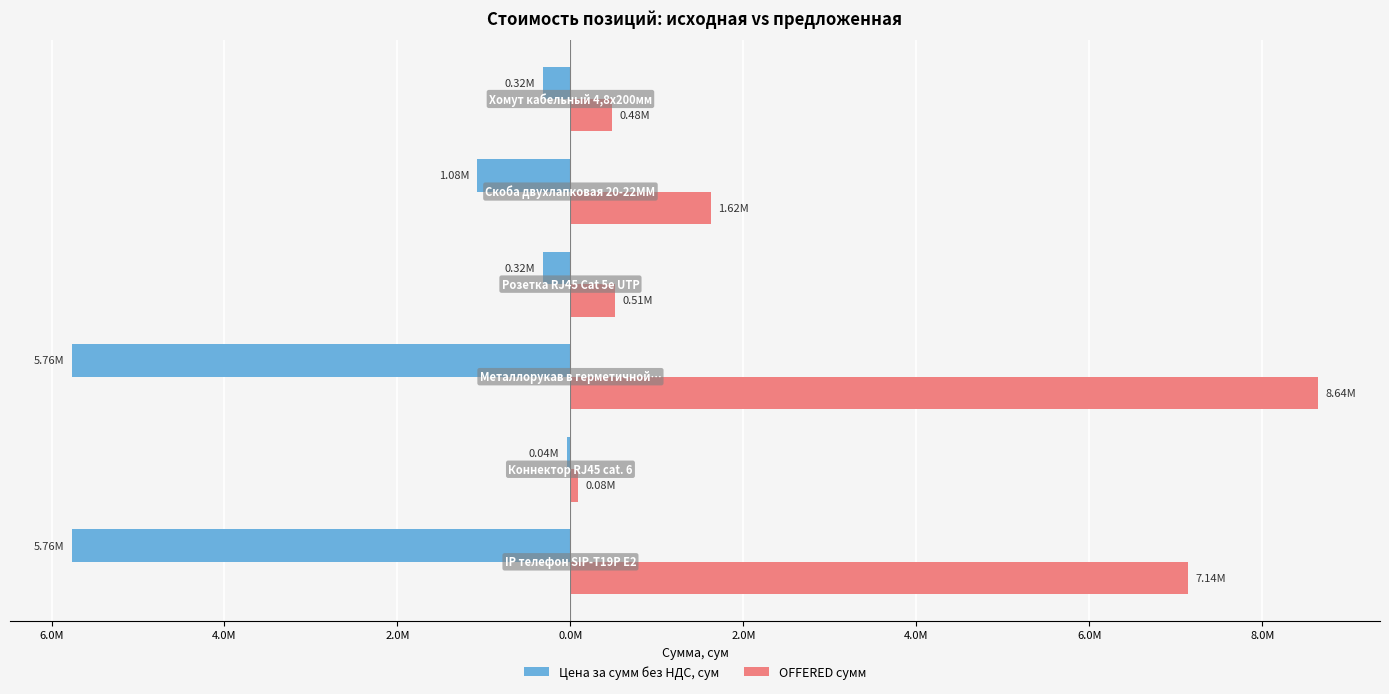

What are all the series names shown in the legend?

Цена за сумм без НДС, сум, OFFERED сумм